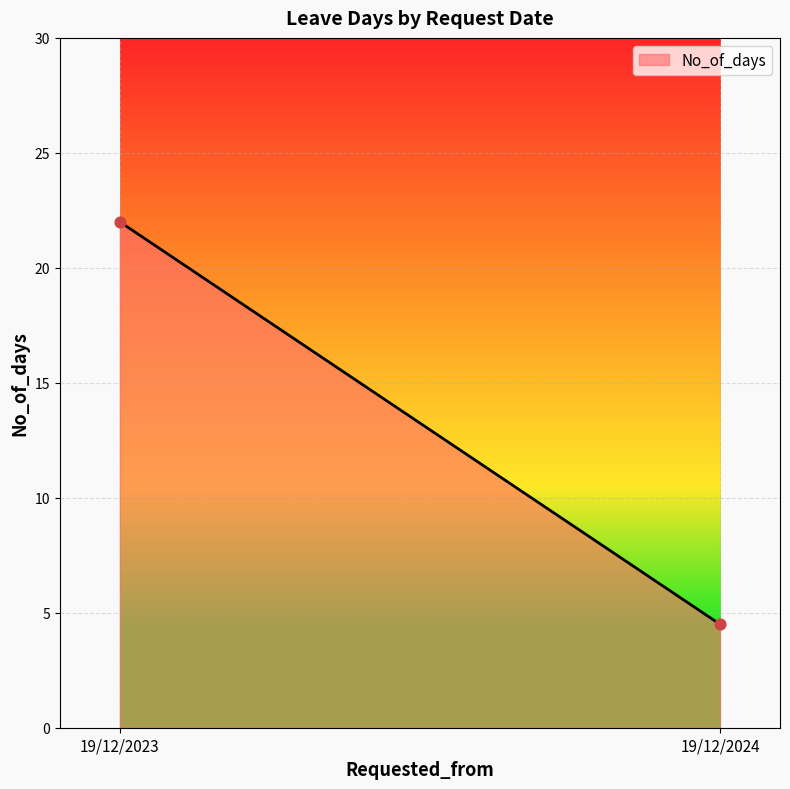

What is the range of Y values (max minus min)?

17.5